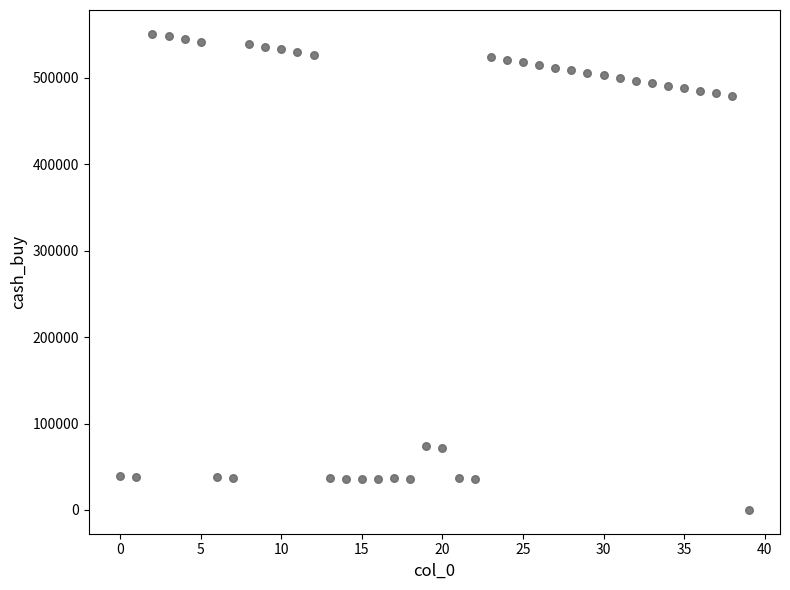

What is the range of Y values (max minus min)?

551130.3